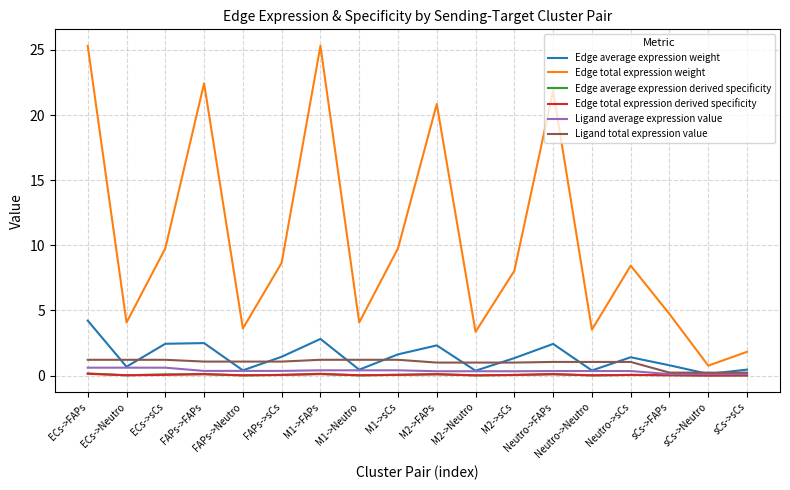

Which series has the largest total across all categories?

Edge total expression weight